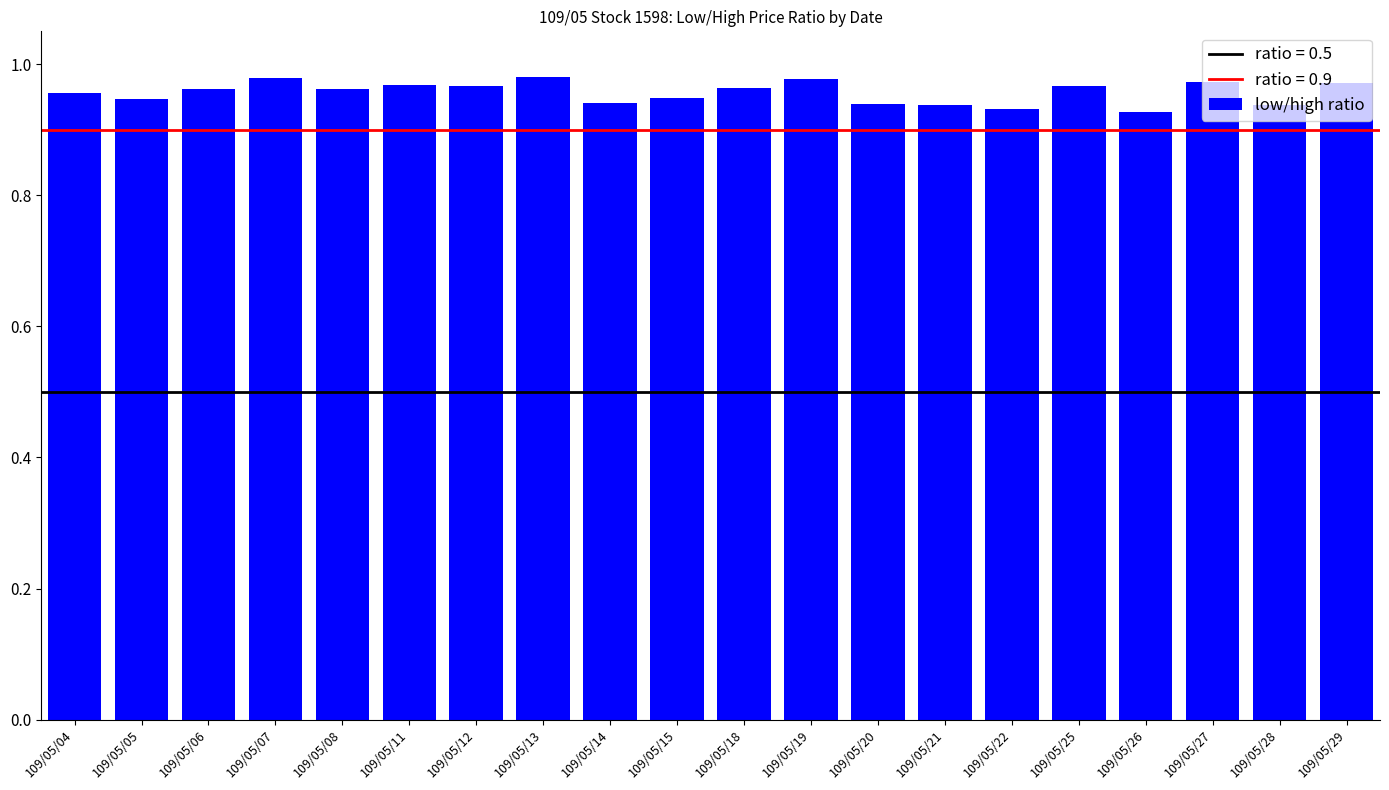

How many categories are shown in the chart?

20